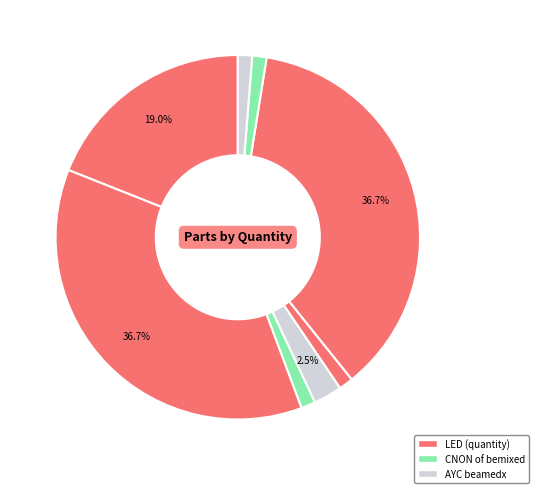

How many segments does this pie chart have?

8